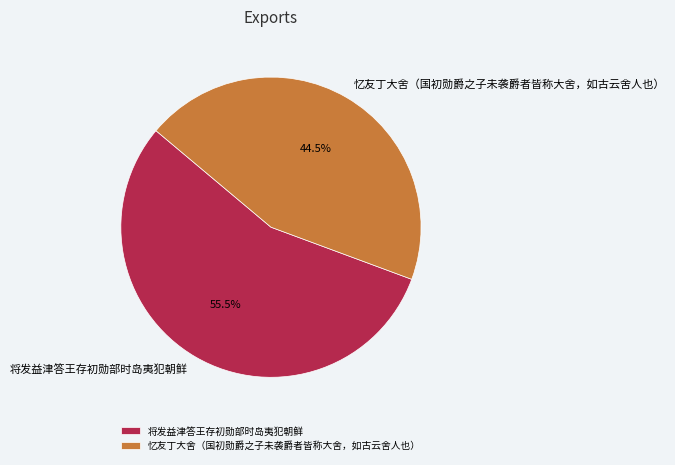

Which has a higher value, 忆友丁大舍（国初勋爵之子未袭爵者皆称大舍，如古云舍人也） or 将发益津答王存初勋部时岛夷犯朝鲜?

将发益津答王存初勋部时岛夷犯朝鲜